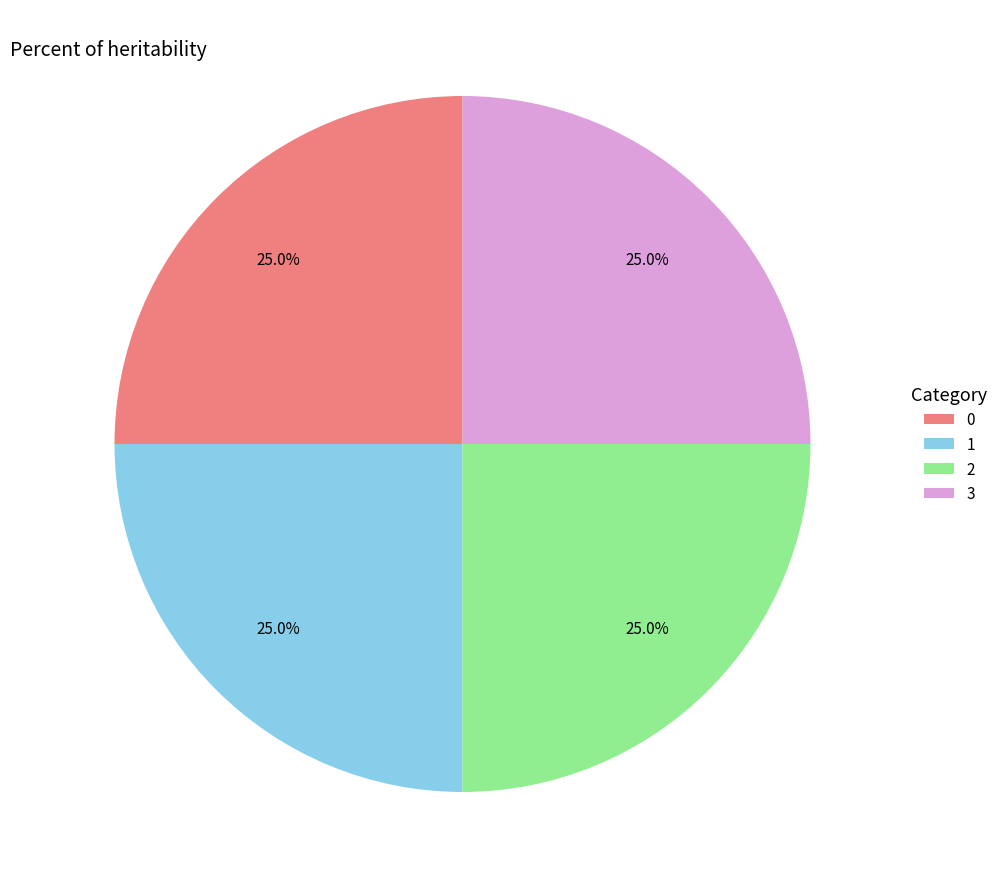

True or false: 2 accounts for 25% of the total.

True